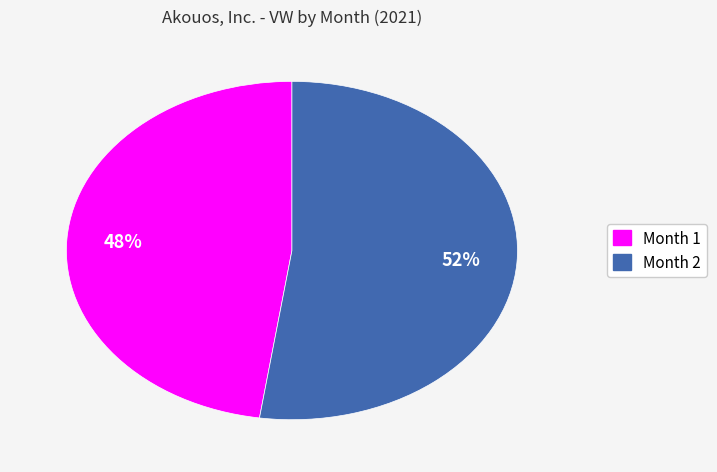

Which slice is the largest?

Month 2